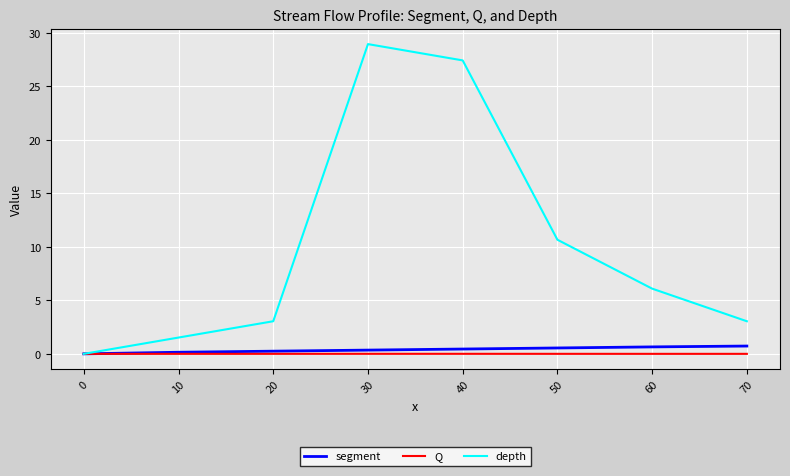

Is it true that depth equals 4.2 at 70?

False